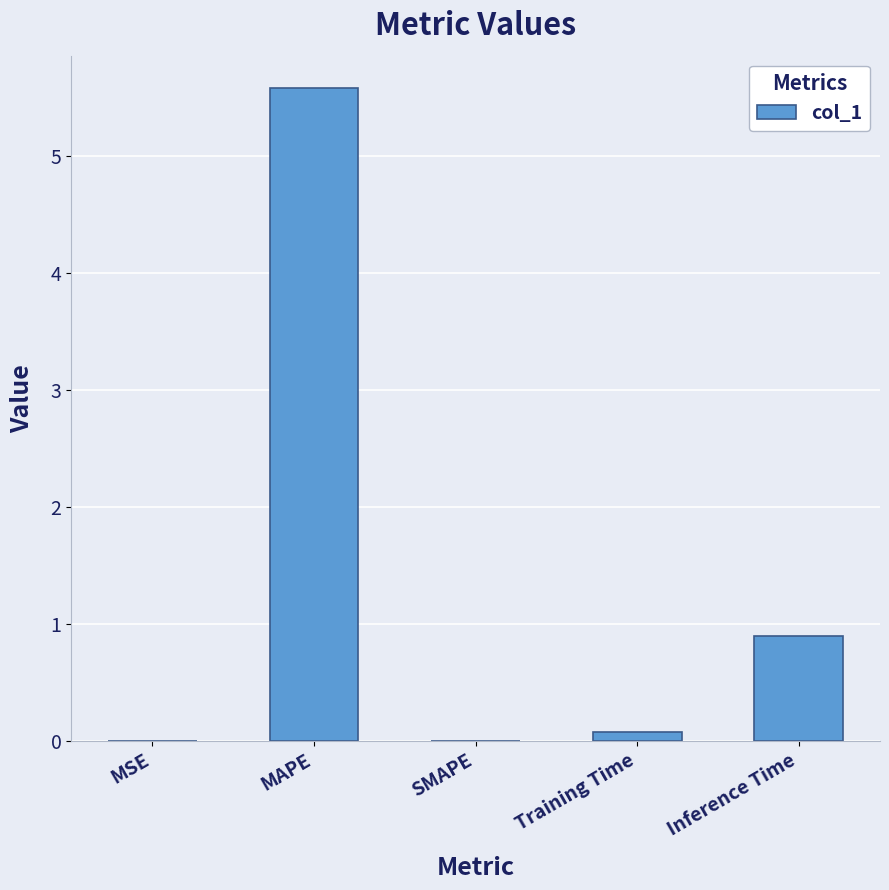

Which category has the highest value across all series?

MAPE